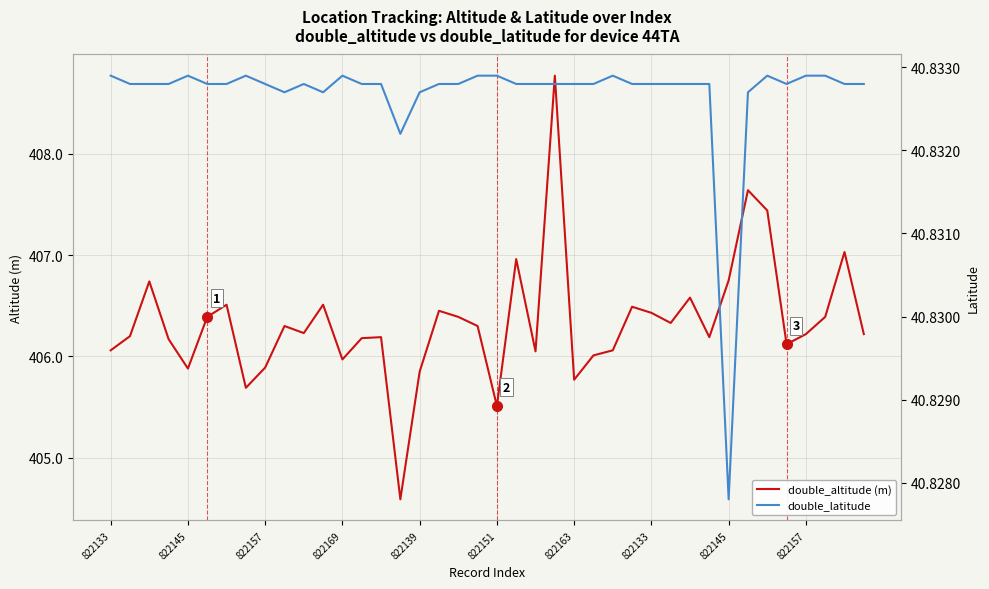

What is the difference between the double_altitude (m) values at 37 and 15?

1.8